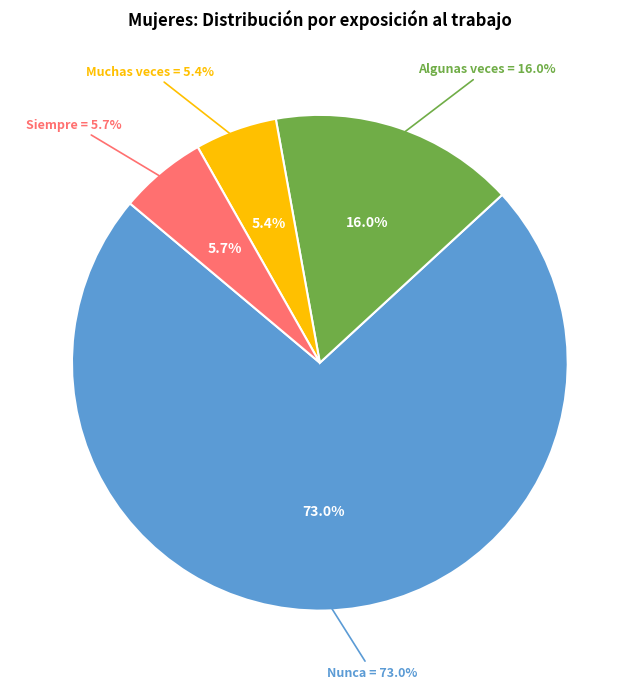

The Nunca slice represents 88% of the pie. True or false?

False